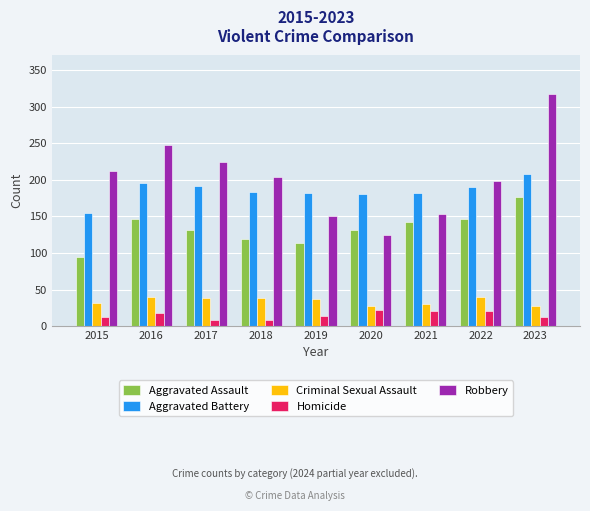

The value of Robbery at 2020 is 43. True or false?

False